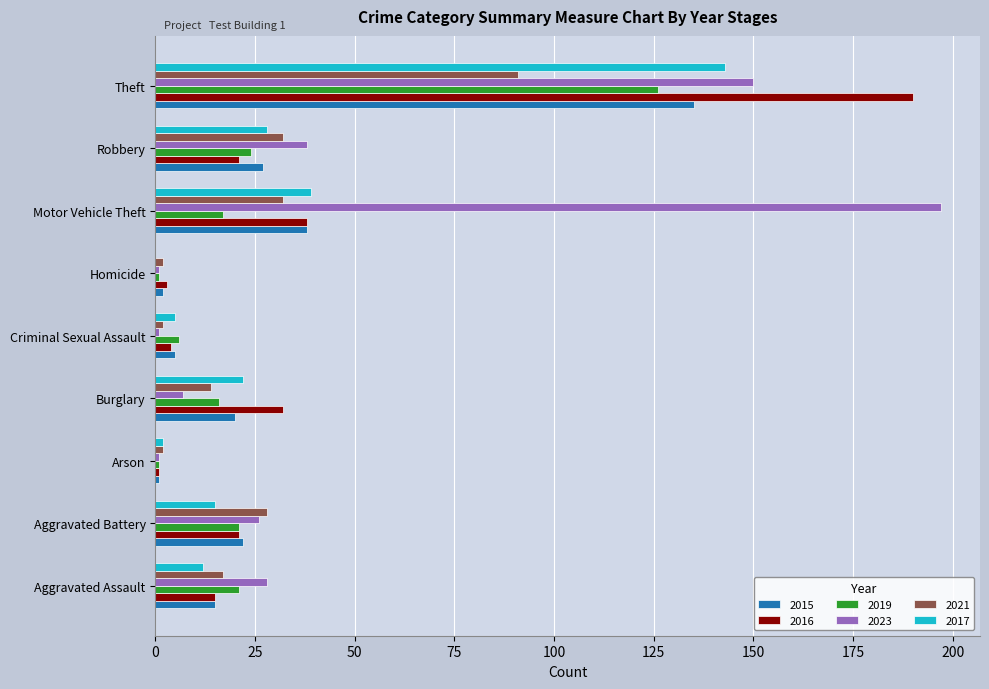

How many categories are shown in the chart?

9